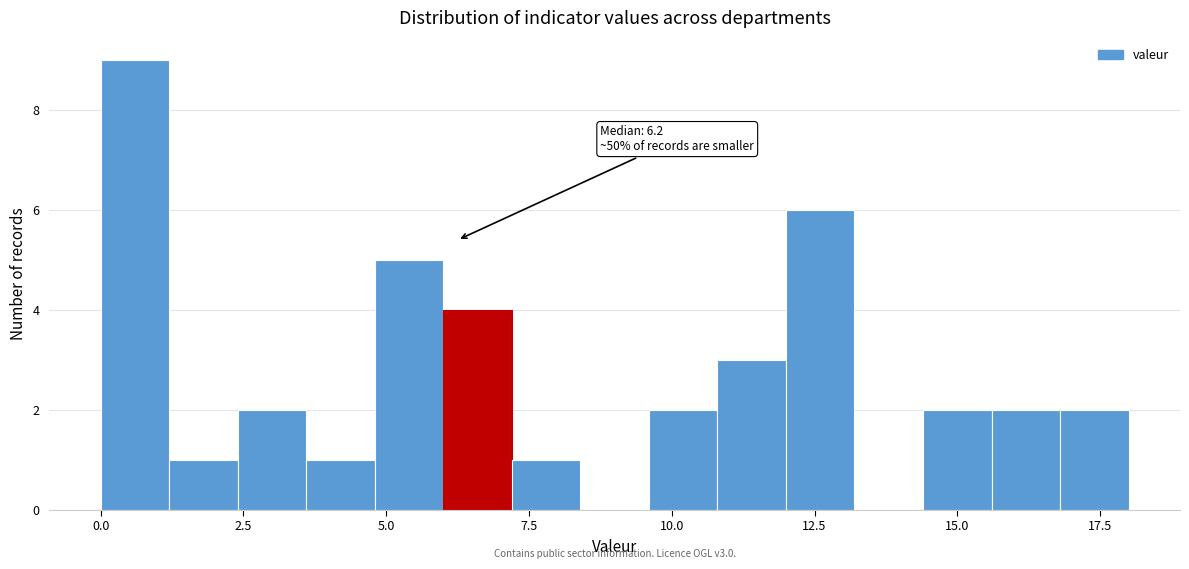

Read against the x-axis, roughly where is the centre of the tallest bar?

0.5